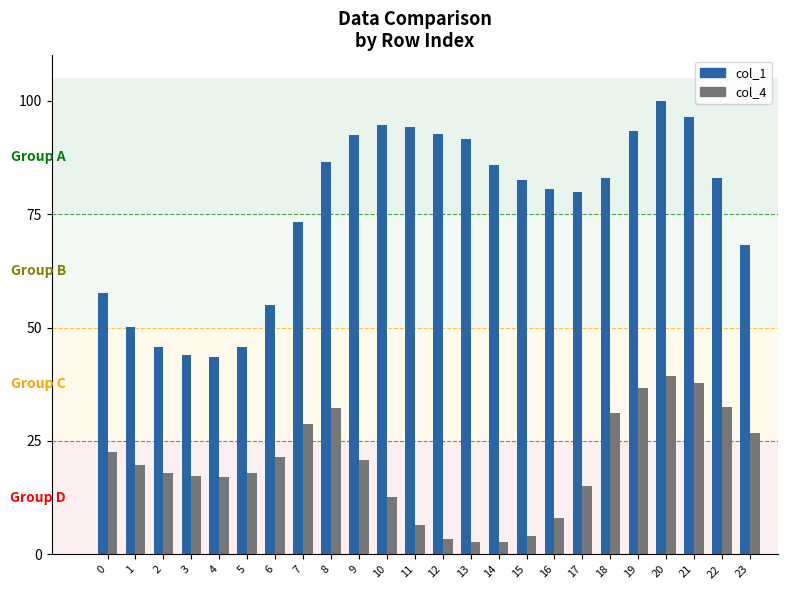

What value does the col_1 series have at 15?

82.5